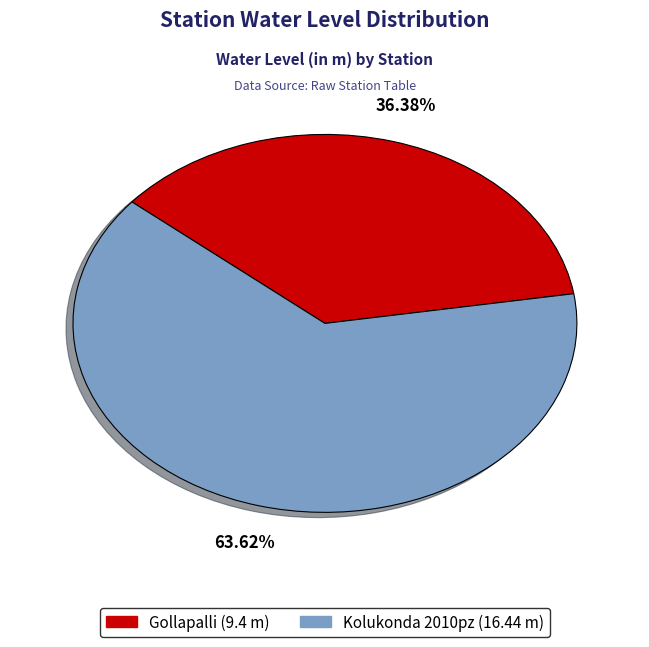

What is the smallest slice in the pie chart?

Gollapalli